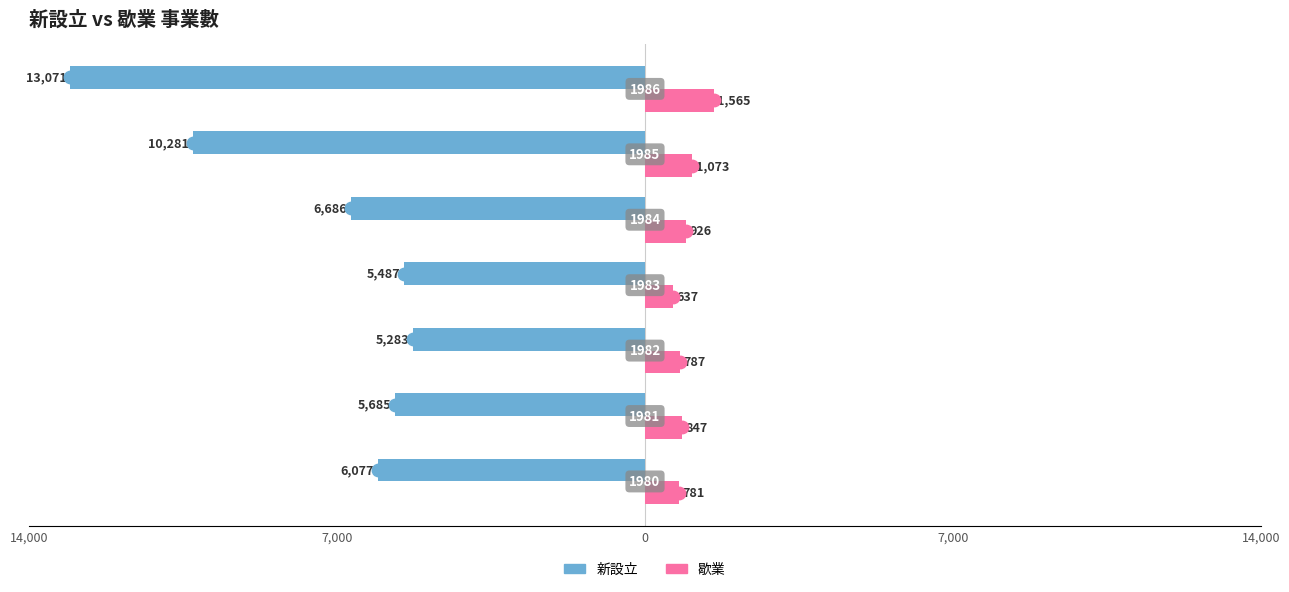

Is the value of 新設立 at 14,000 greater than the value of 歇業 at 14,000?

No